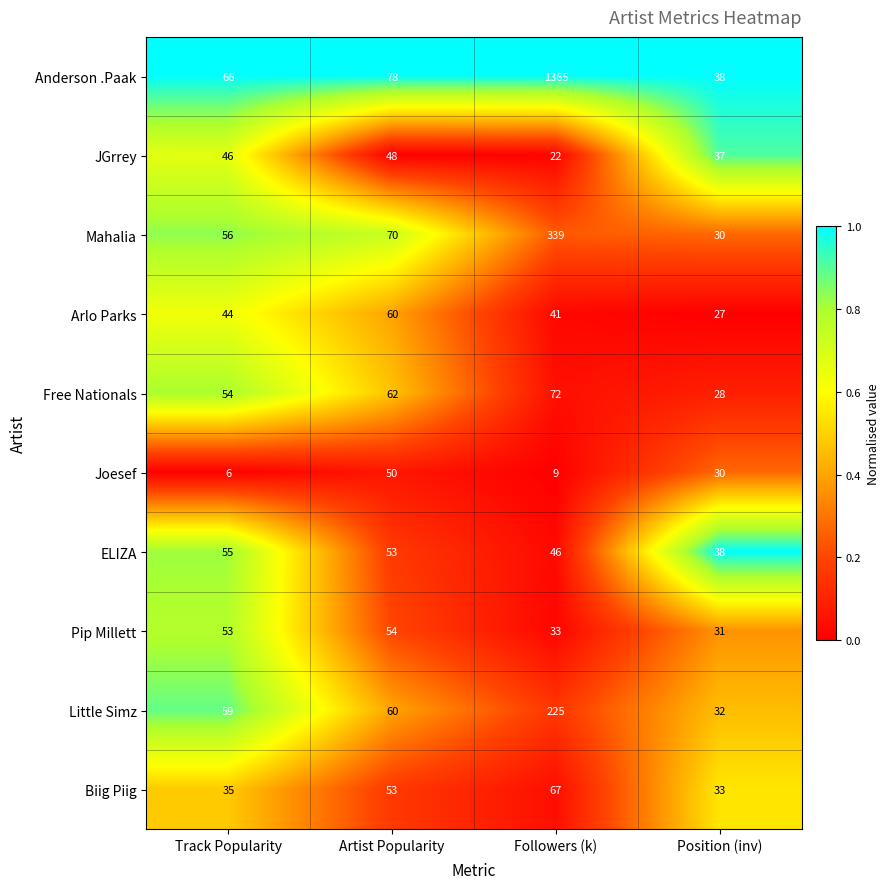

Is the value of Pip Millett at Track Popularity greater than the value of Arlo Parks at Track Popularity?

Yes